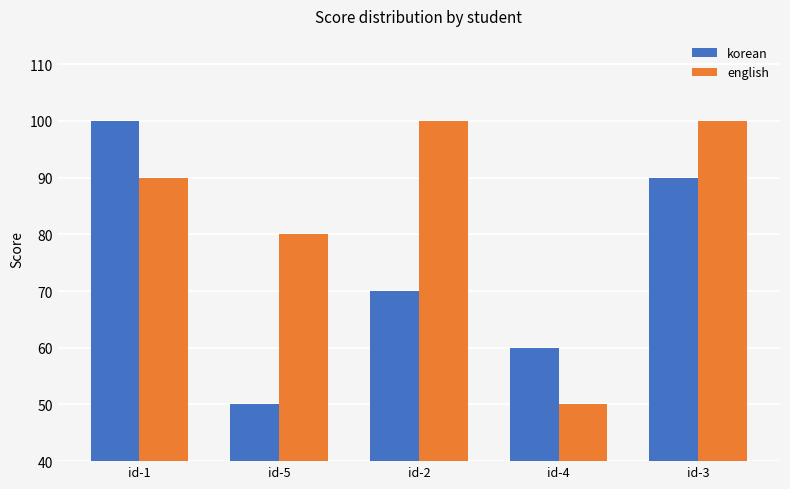

At which label does english reach its minimum?

id-4